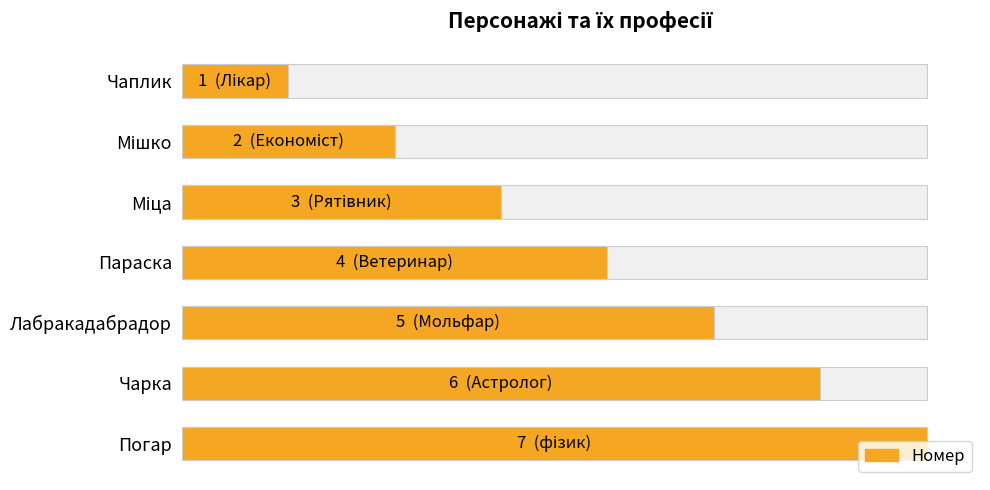

What is the difference between the maximum and second lowest values?

5